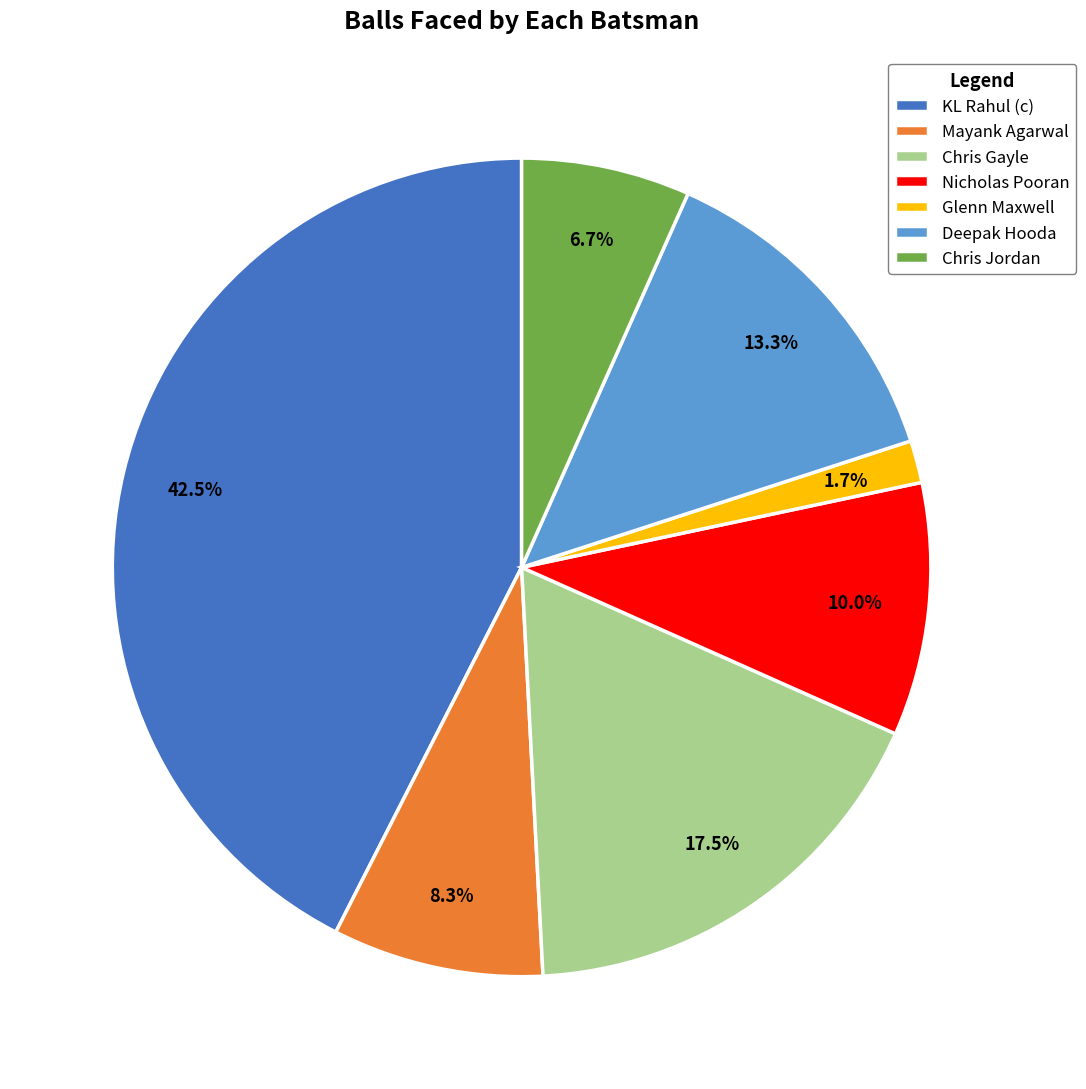

To the nearest percent, what portion does Chris Jordan represent?

7%